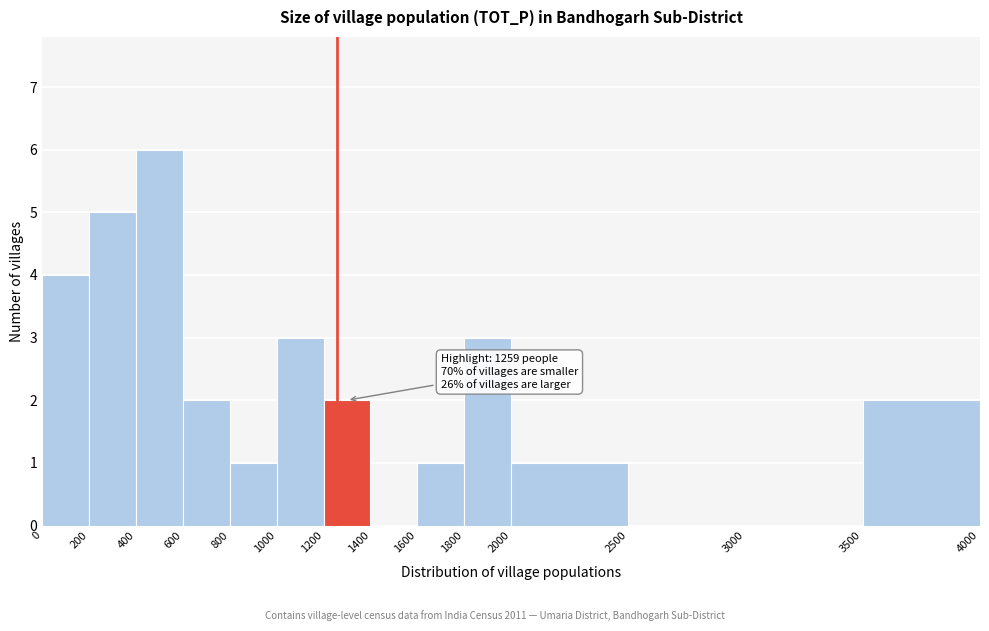

Which range on the x-axis has the tallest bar?

400 to 600